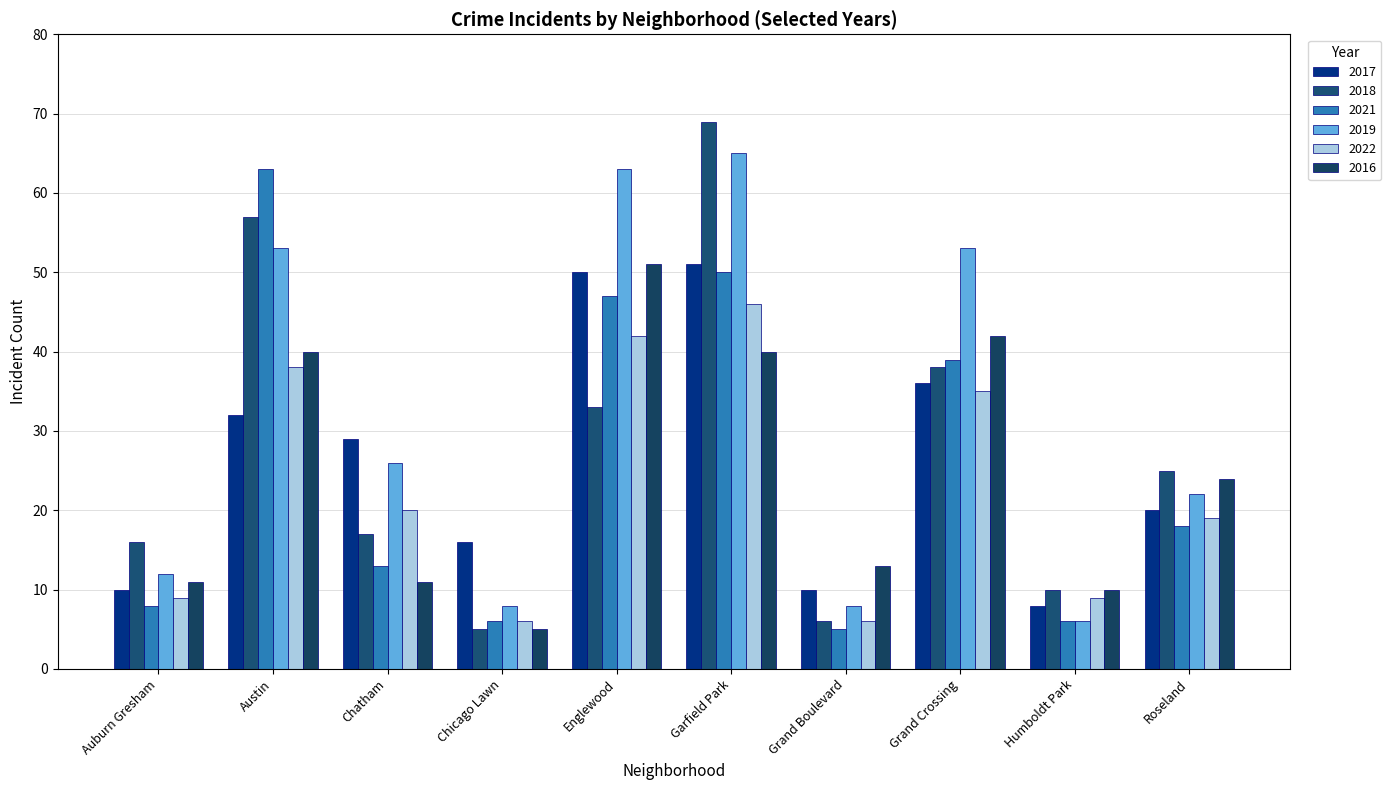

Which series has the largest total across all categories?

2019